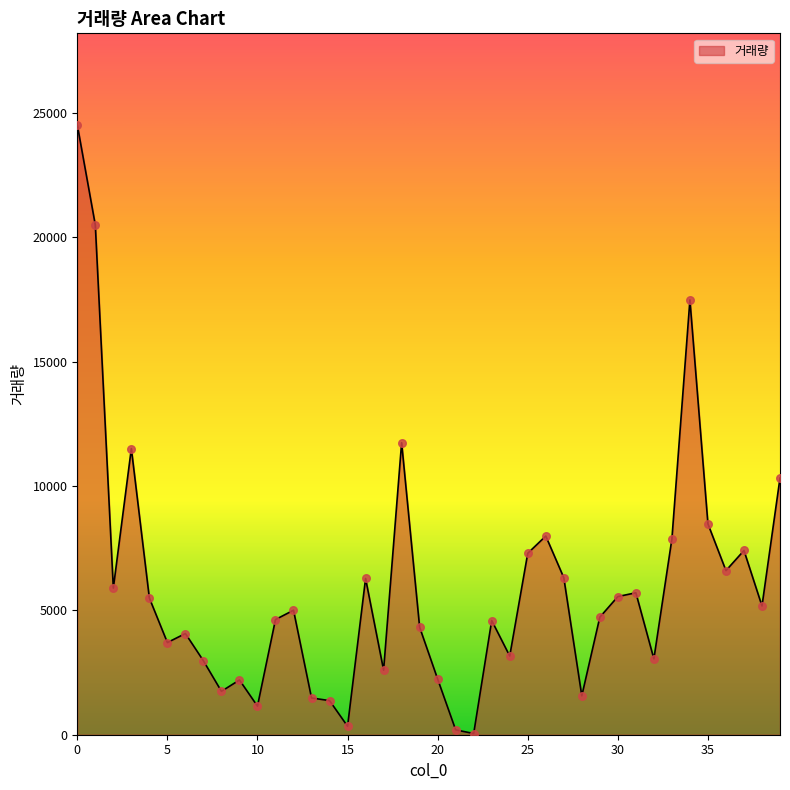

What is the maximum value shown in the chart?

24522